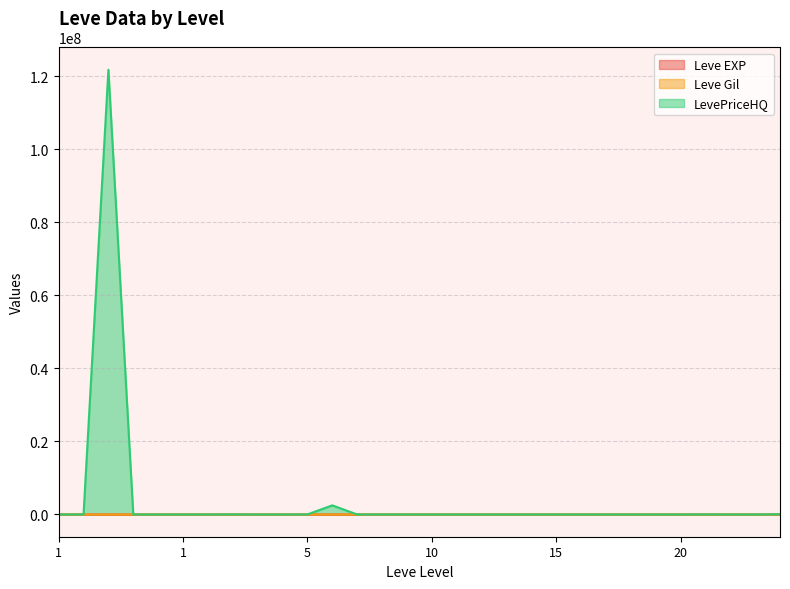

How many lines are shown in the chart?

3